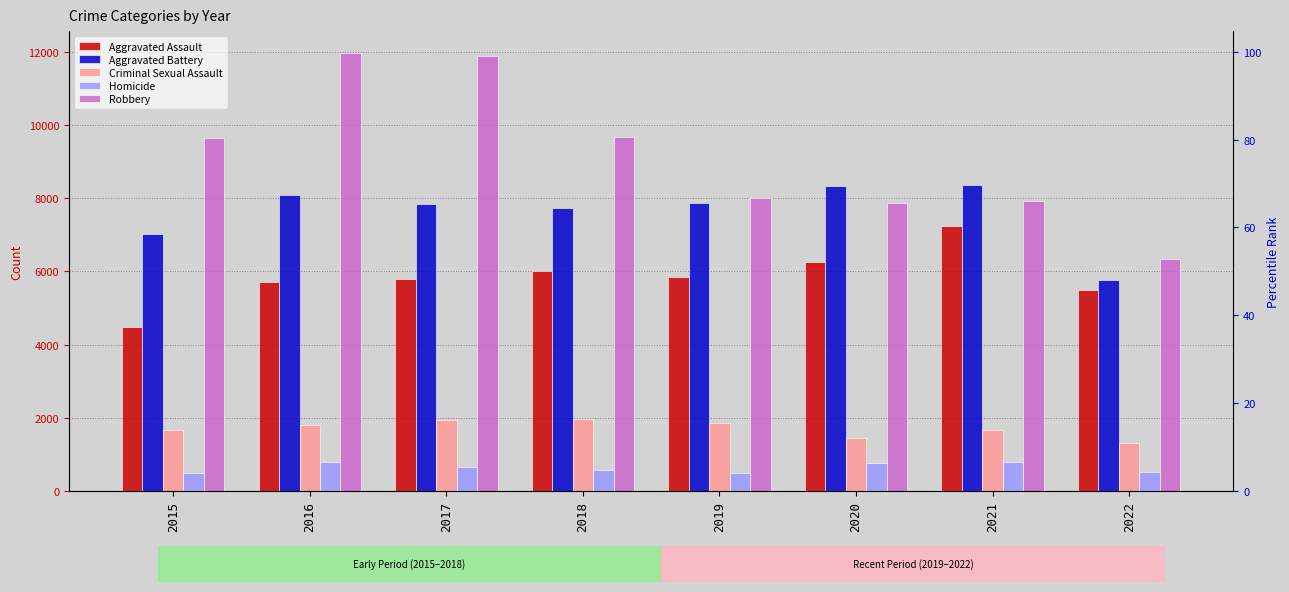

What are all the series names shown in the legend?

Aggravated Assault, Aggravated Battery, Criminal Sexual Assault, Homicide, Robbery